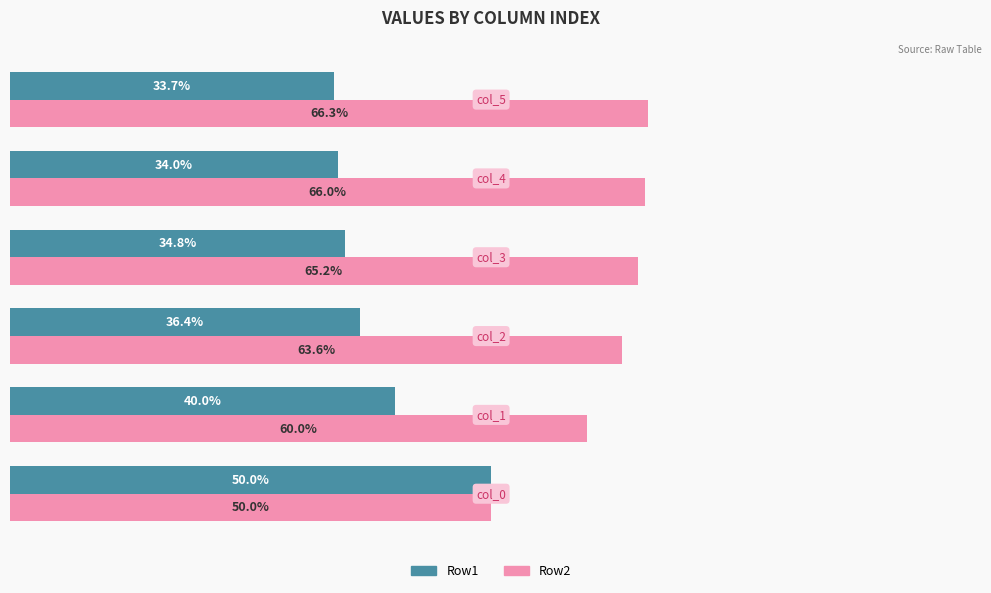

List the series in order of their peak value, highest first.

Row2, Row1